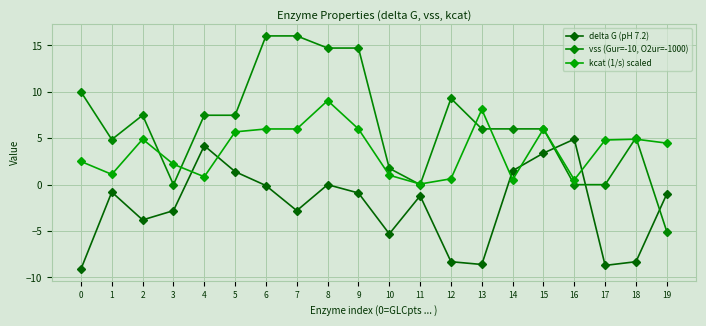

At which label does kcat (1/s) scaled reach its peak?

8